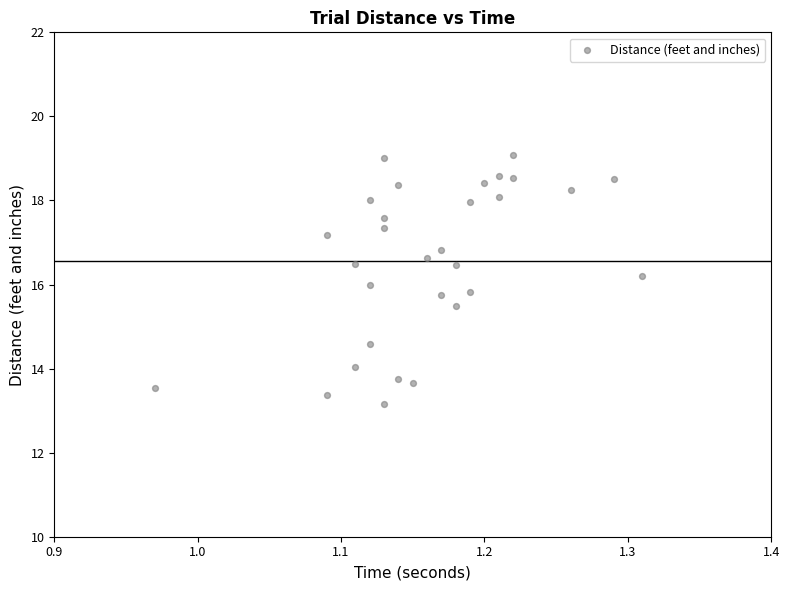

What is the range of Y values (max minus min)?

5.9